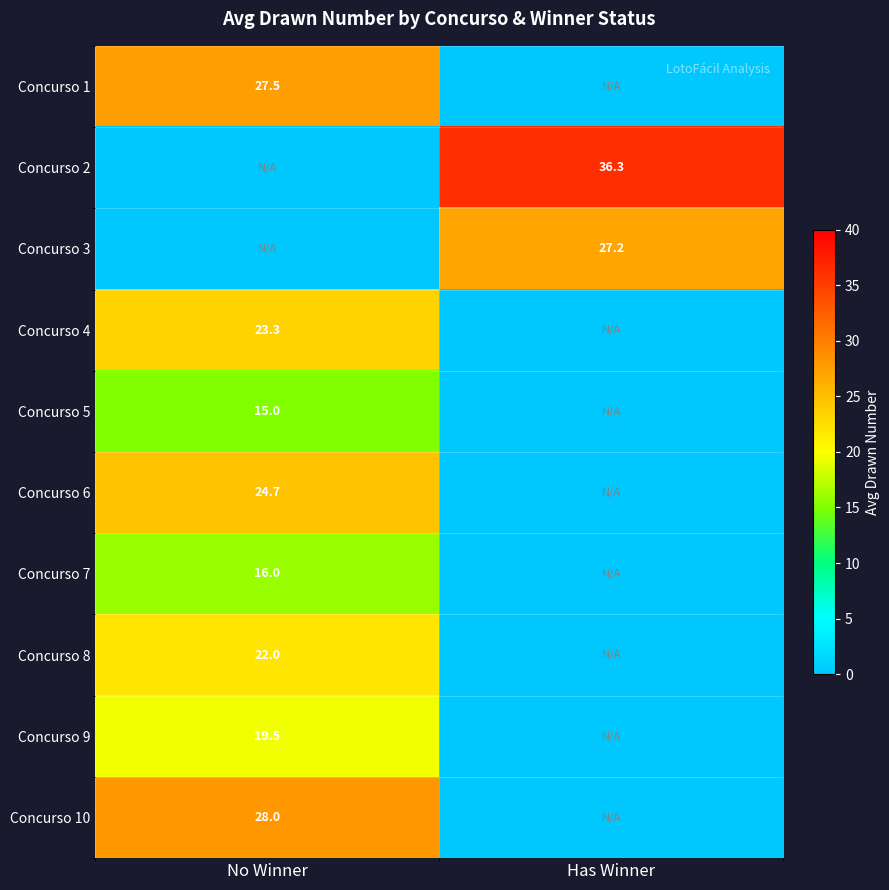

What is the total value across all series at Has Winner?

63.5